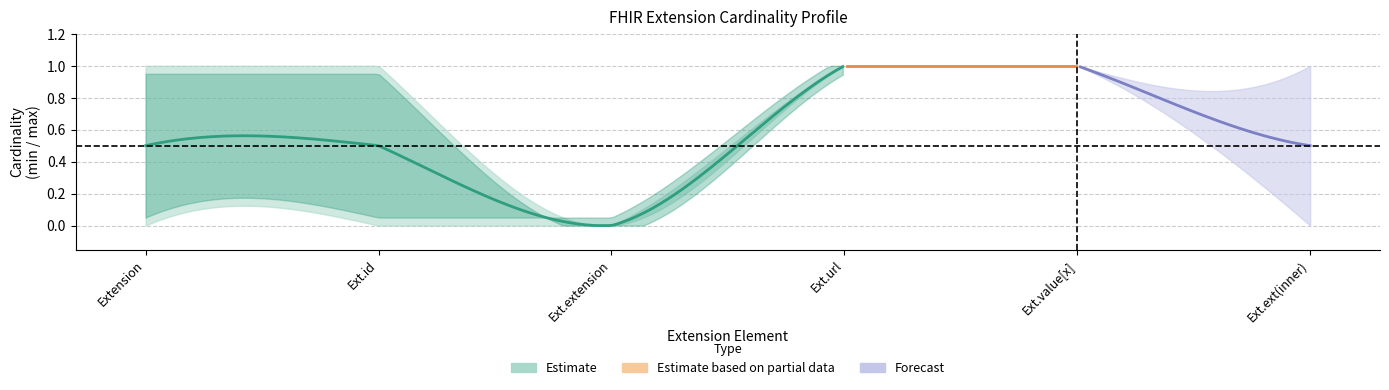

What is the spread (max minus min) of values at Extension.id?

1